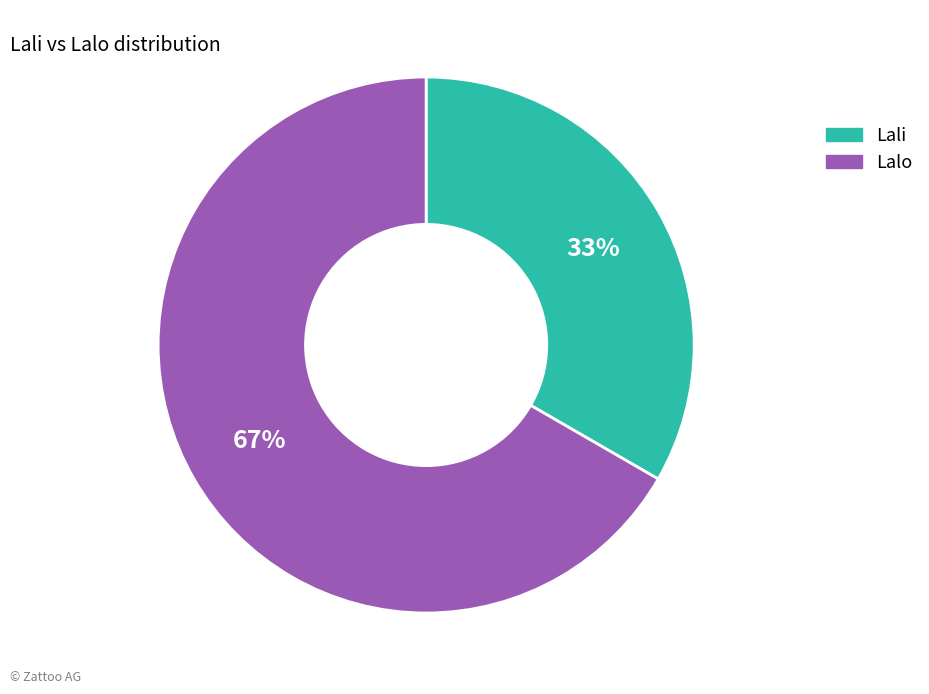

Is the sum of Lalo and Lali greater than half?

Yes